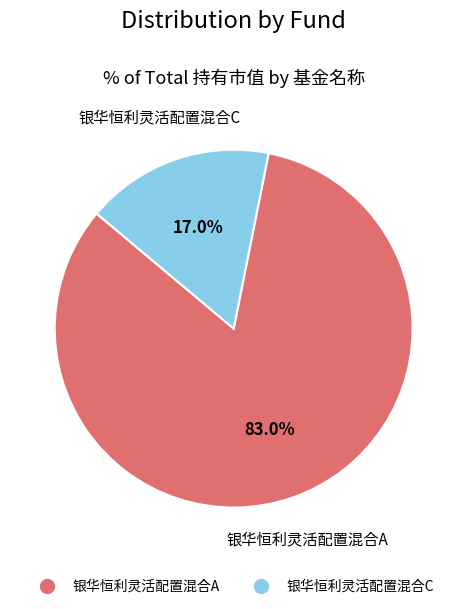

Which category has the smallest portion of the pie?

银华恒利灵活配置混合C